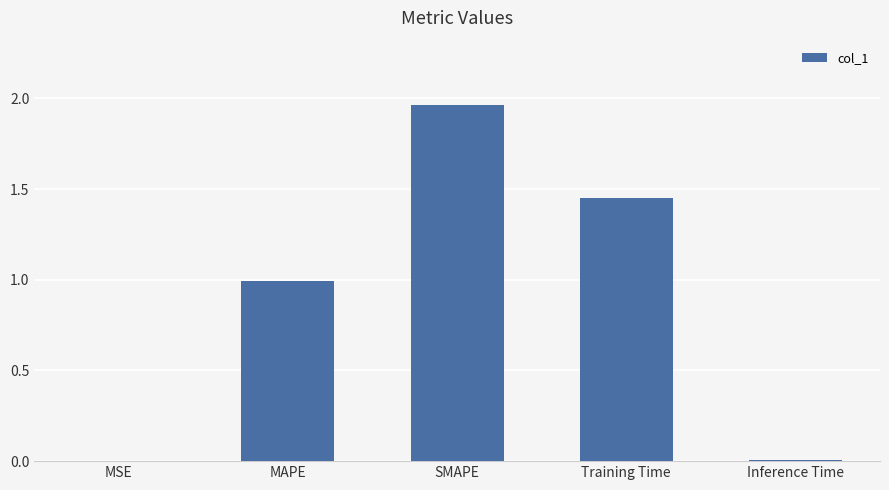

Are the bars grouped side by side (vs. stacked)?

No